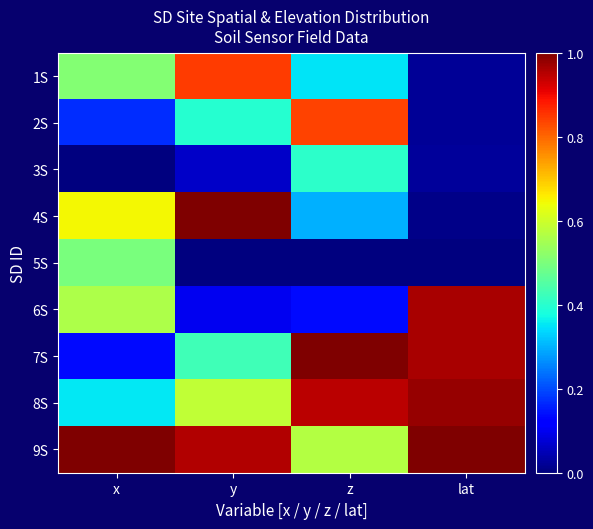

At how many categories does at least one series exceed 0?

4